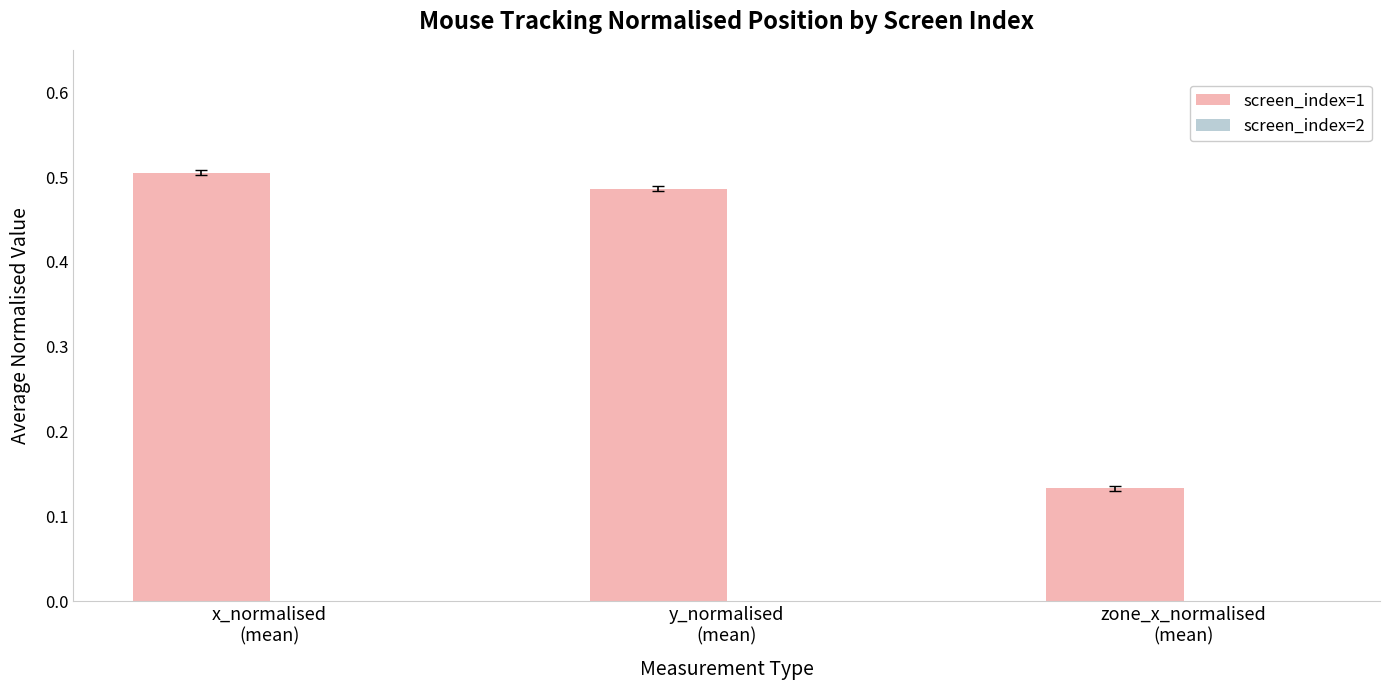

What position from the left is y_normalised
(mean)?

2